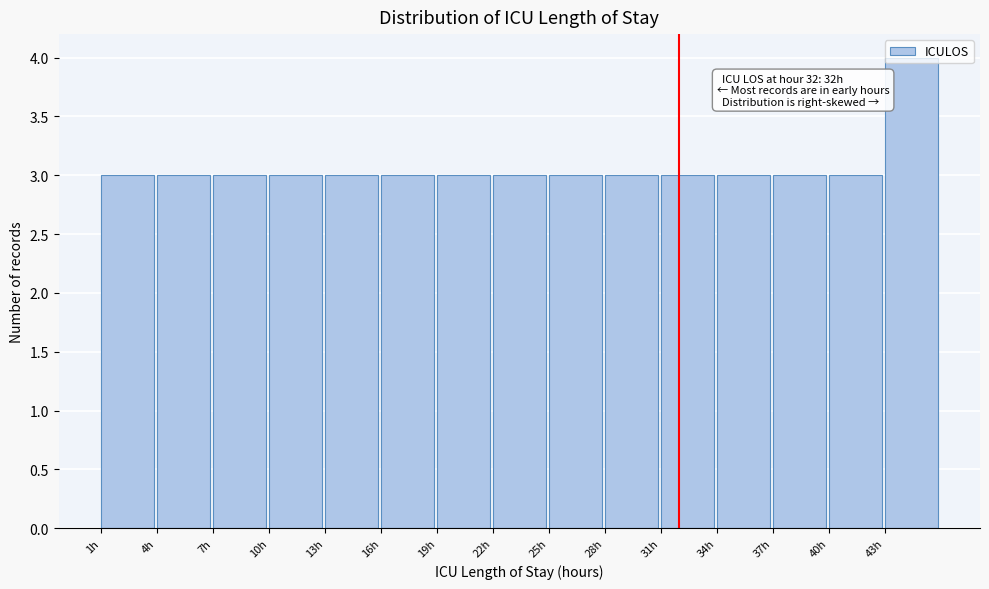

Over which range of the x-axis is the bar tallest?

43 to 46